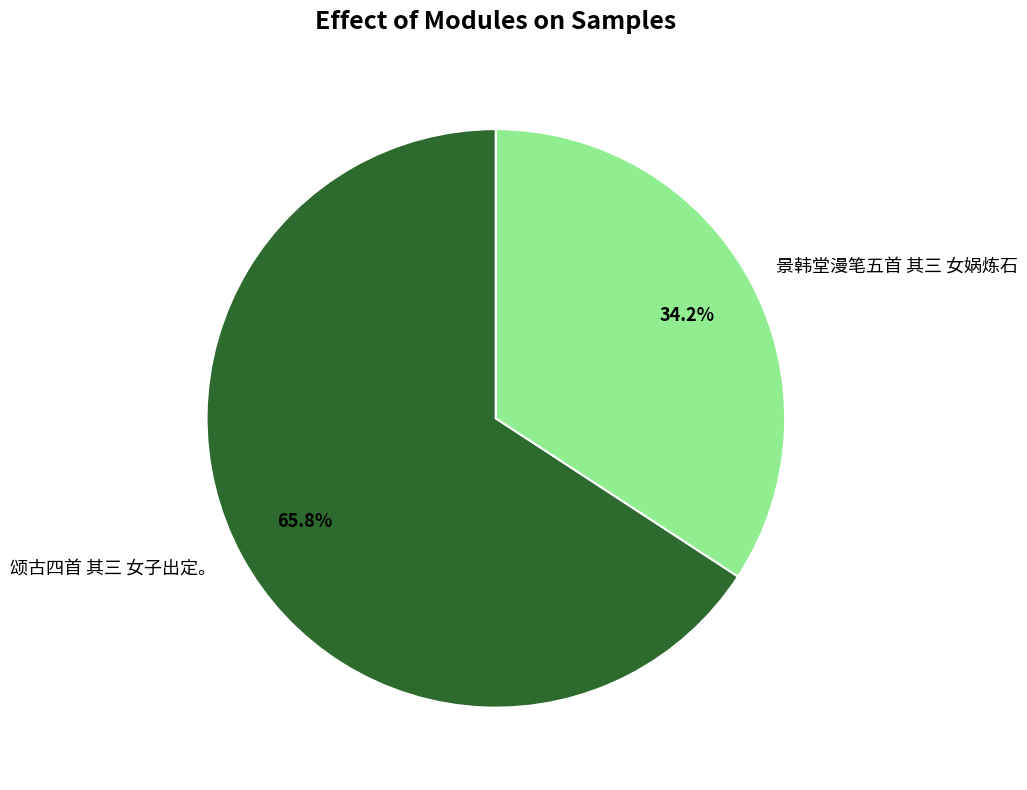

Do 颂古四首 其三 女子出定。 and 景韩堂漫笔五首 其三 女娲炼石 together represent more than half of the pie?

Yes